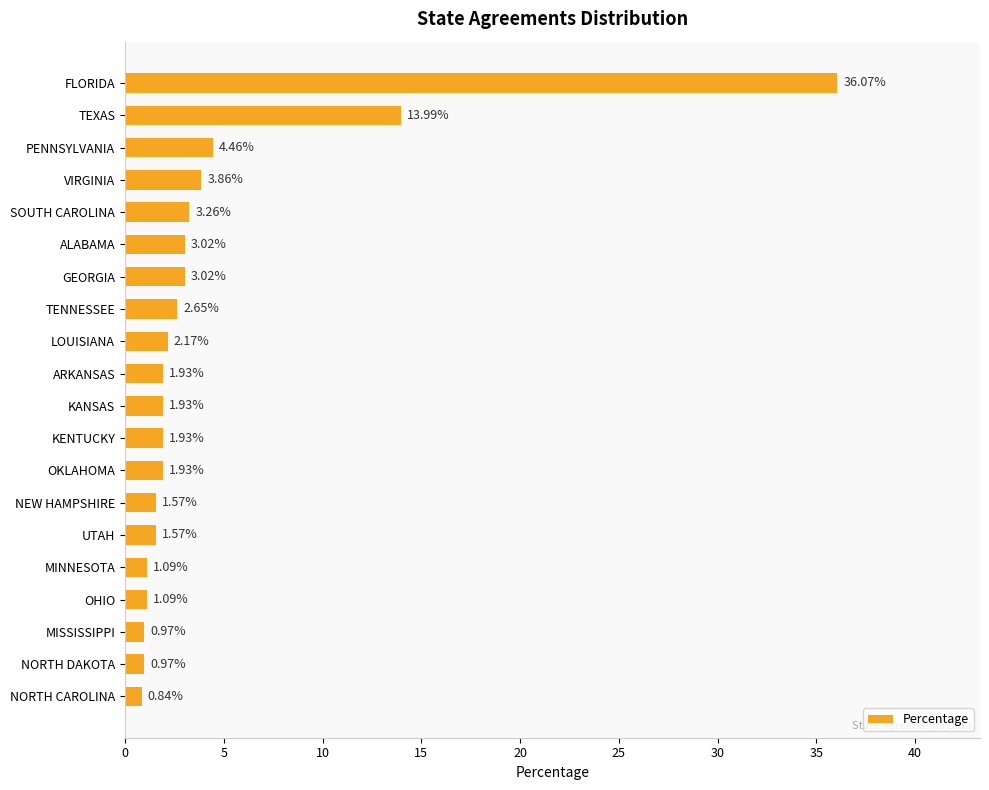

Which category has the lowest value across all series?

NORTH CAROLINA